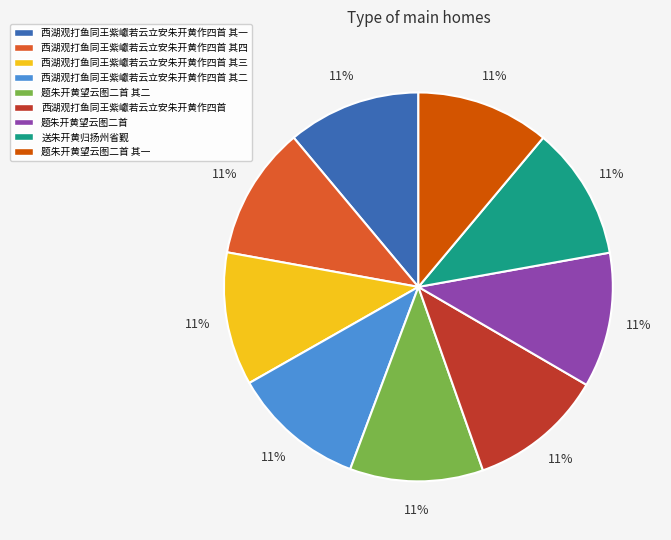

What is the ratio of the value at 题朱开黄望云图二首 其一 to the value at 西湖观打鱼同王紫巘若云立安朱开黄作四首 其四?

1.0